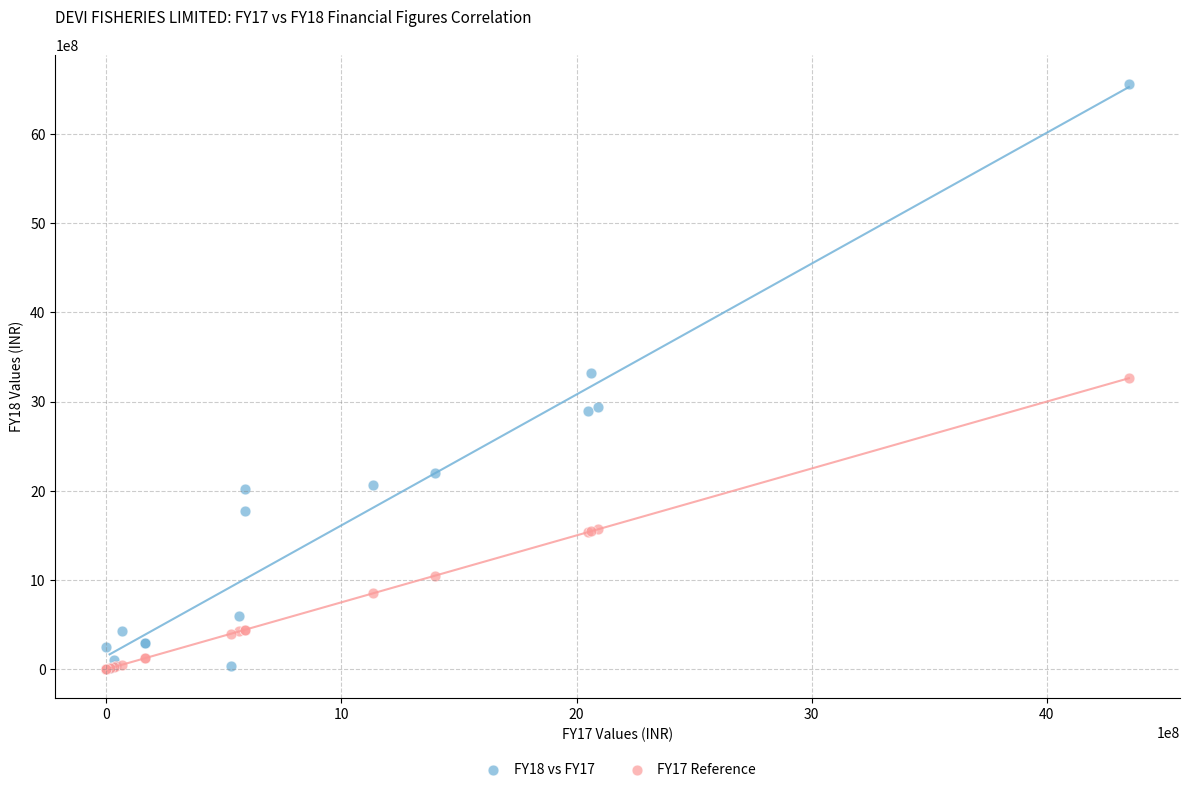

Which series reaches the maximum Y coordinate?

FY18 vs FY17